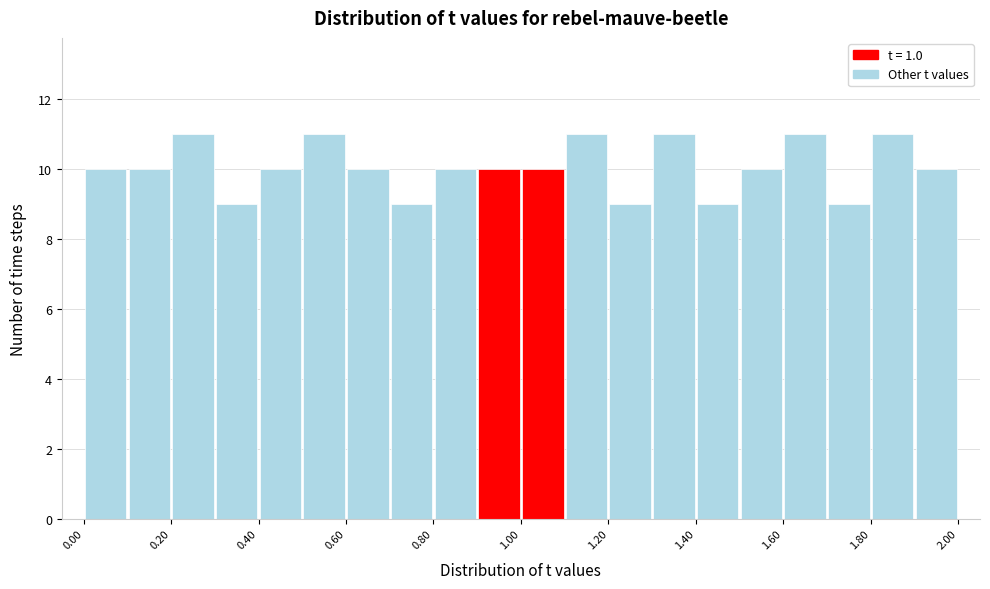

How tall is the bar that spans 1.8 to 1.9 on the x-axis? The values are not printed on the chart, so give them approximately, as read against the axis.

11